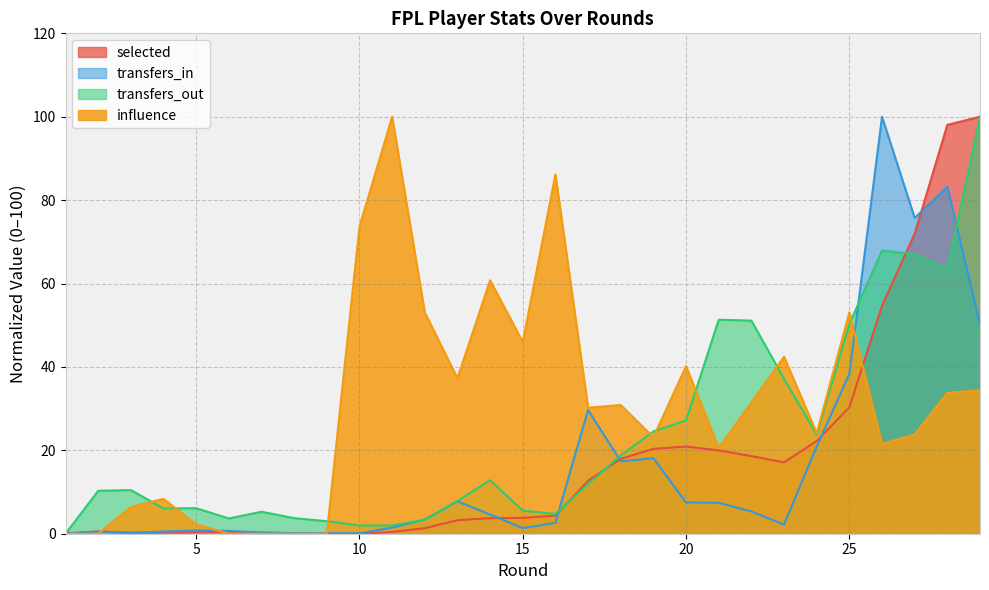

Where is transfers_out nearest to the value 49?

25